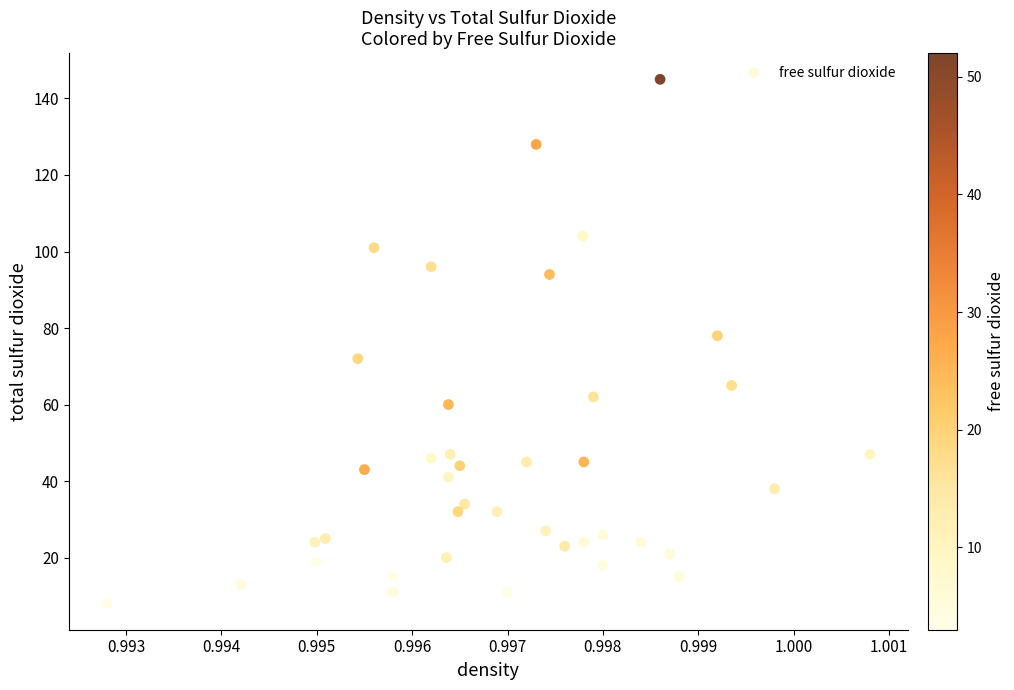

What Y value in the scatter plot is closest to 76?

78